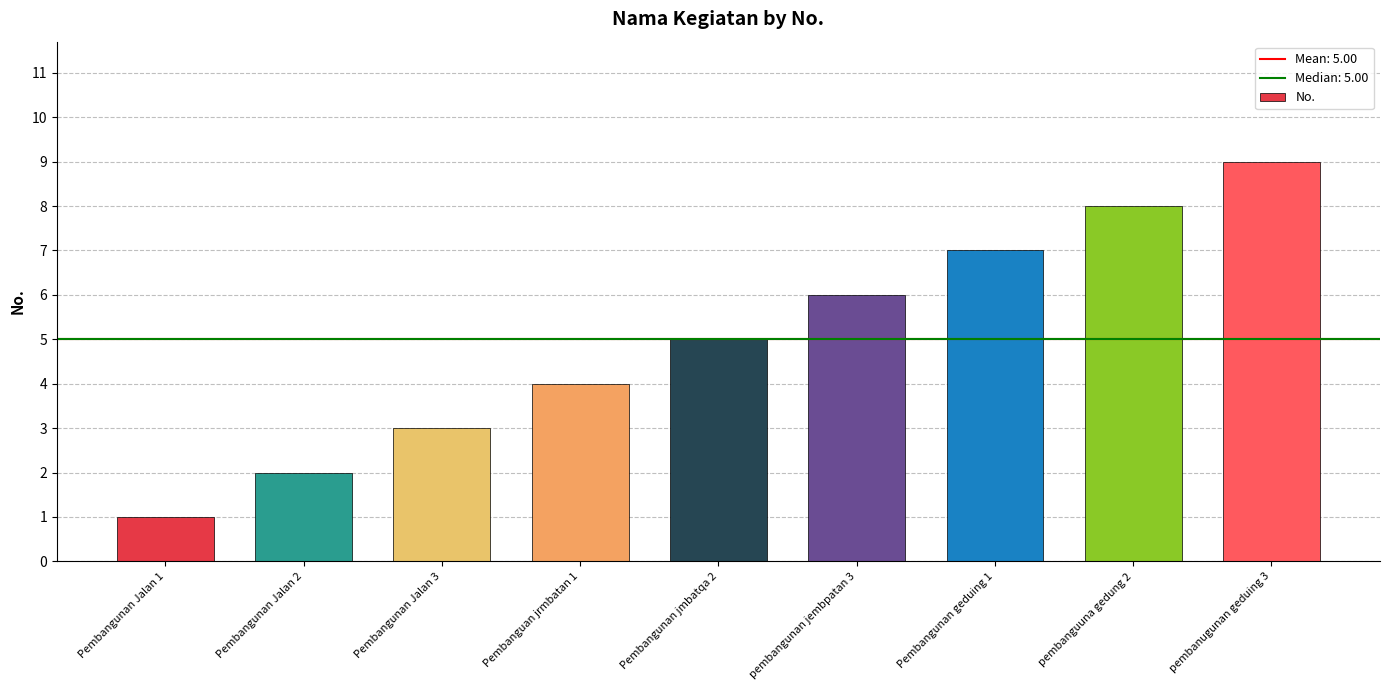

The chart shows a value of 9 at pembanugunan geduing 3. True or false?

True